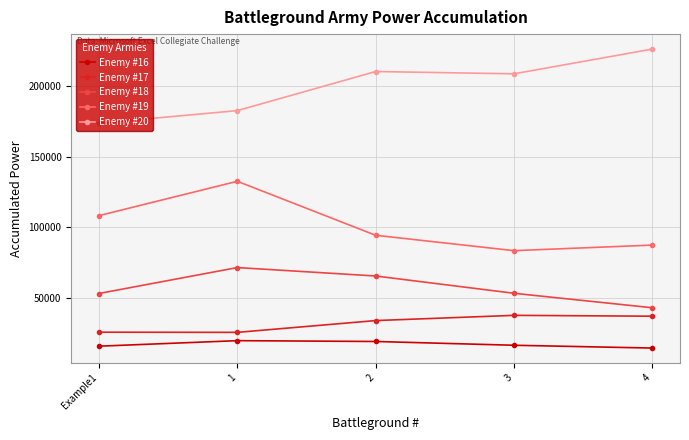

The Enemy #18 series shows 34357 at 3. True or false?

False